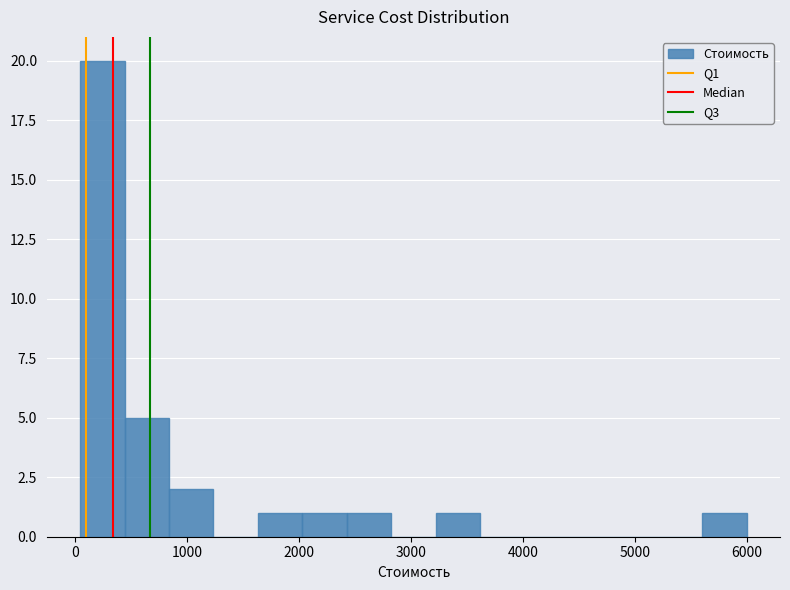

Around what value on the x-axis is the tallest bar? Give the approximate position of its centre, as read against the axis.

200